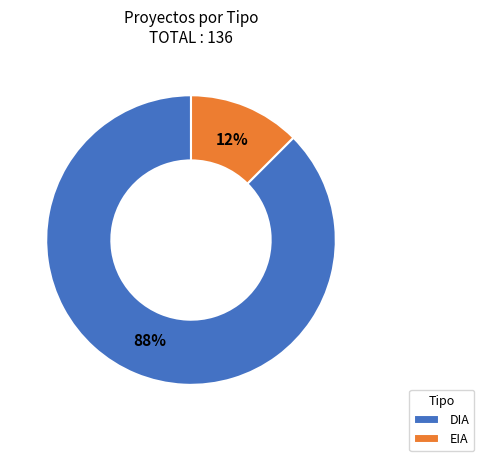

Count the number of slices in the pie.

2